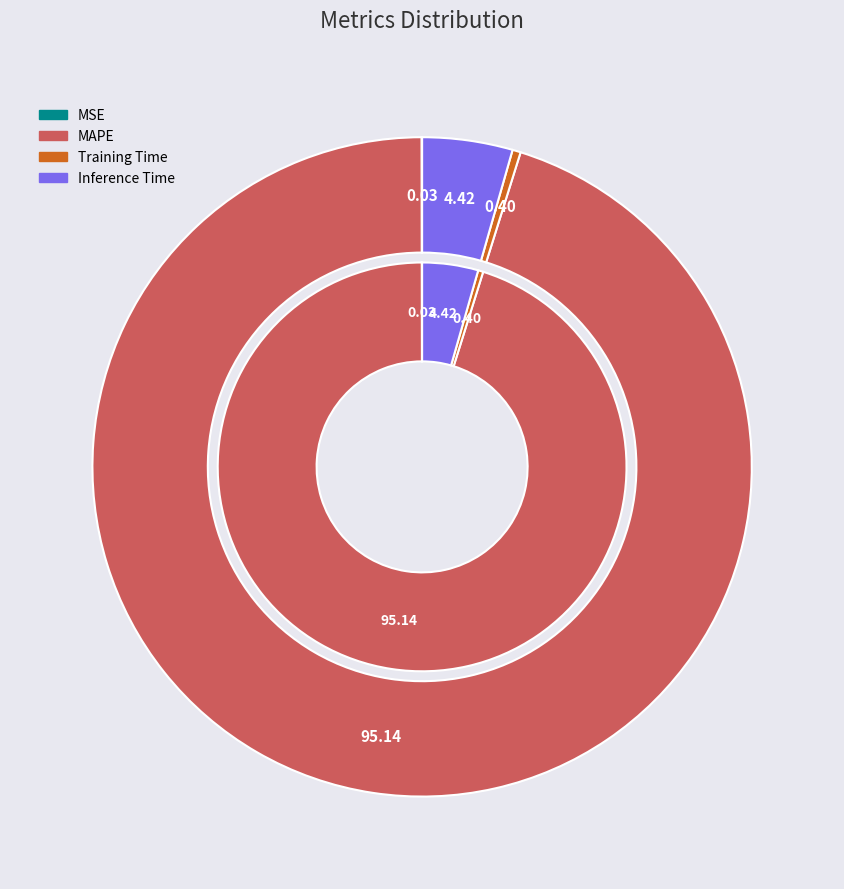

To the nearest percent, what percentage of the pie is MAPE?

95%